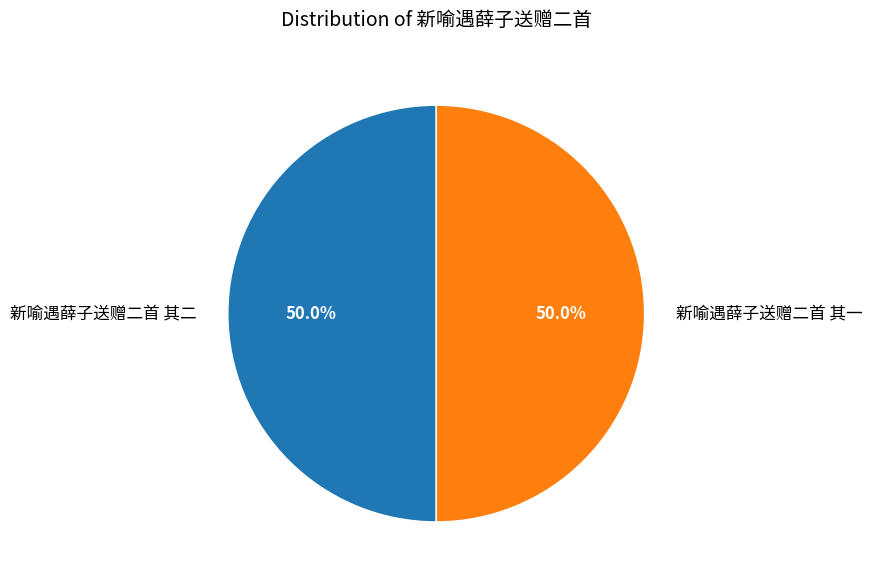

What is the ratio of the value at 新喻遇薛子送赠二首 其一 to the value at 新喻遇薛子送赠二首 其二?

1.0